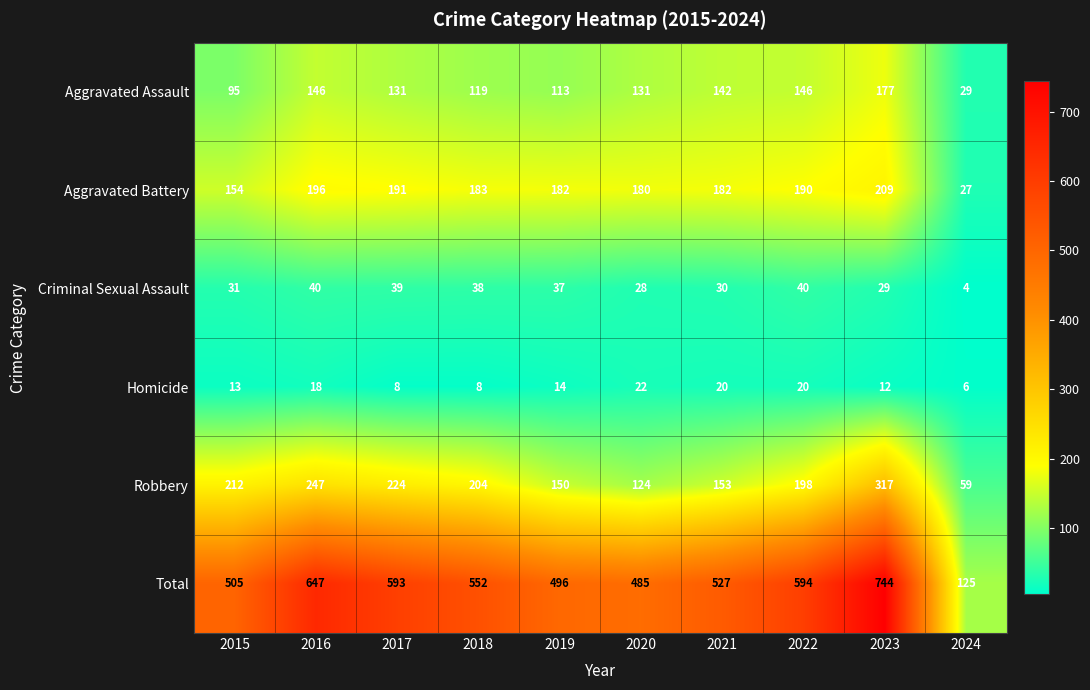

What is the total value across all series at 2023?

1488